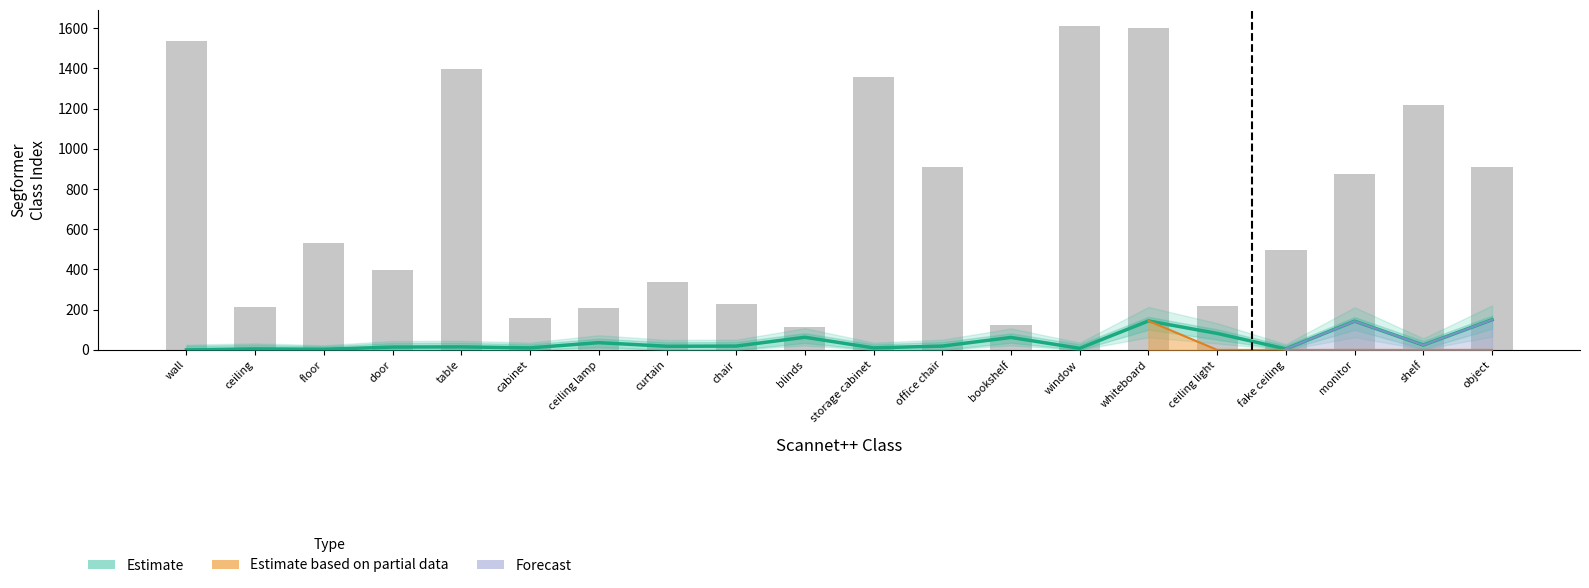

What is the difference between the highest and lowest values at ceiling lamp?

210